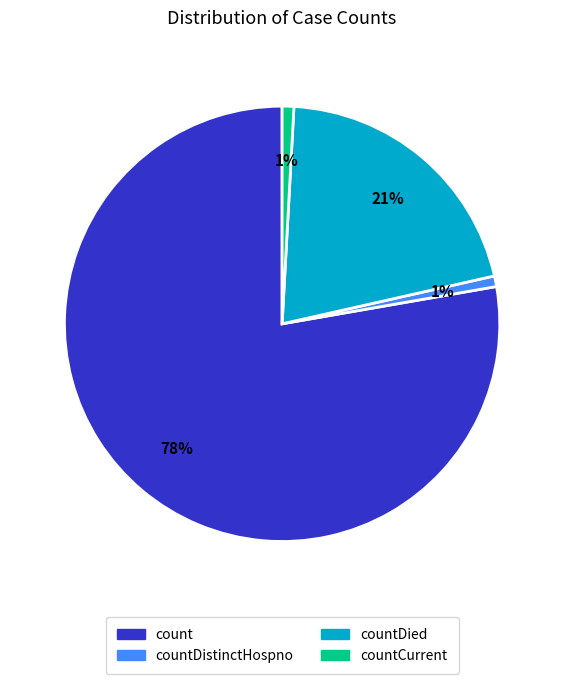

To the nearest percent, what is the average slice percentage?

25%